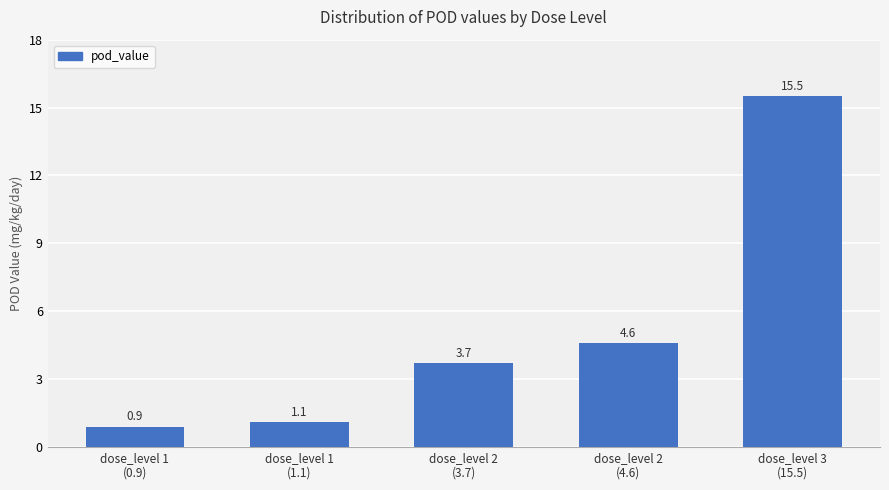

What is the sum of all values?

25.8